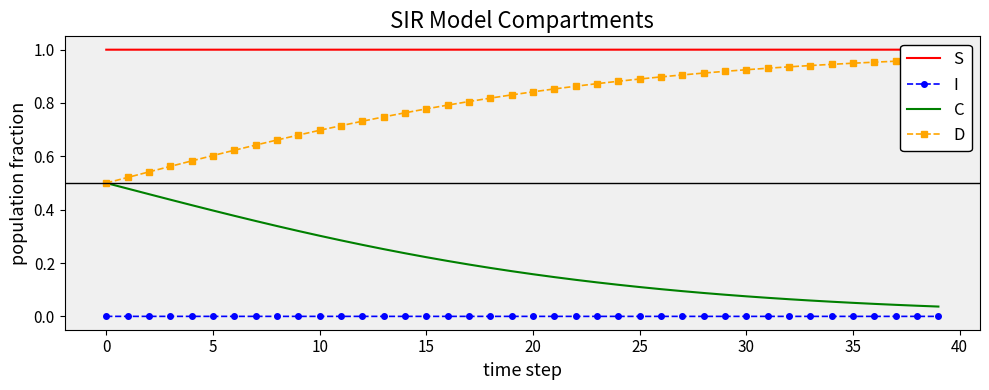

List the series in order of their peak value, highest first.

S, D, C, I